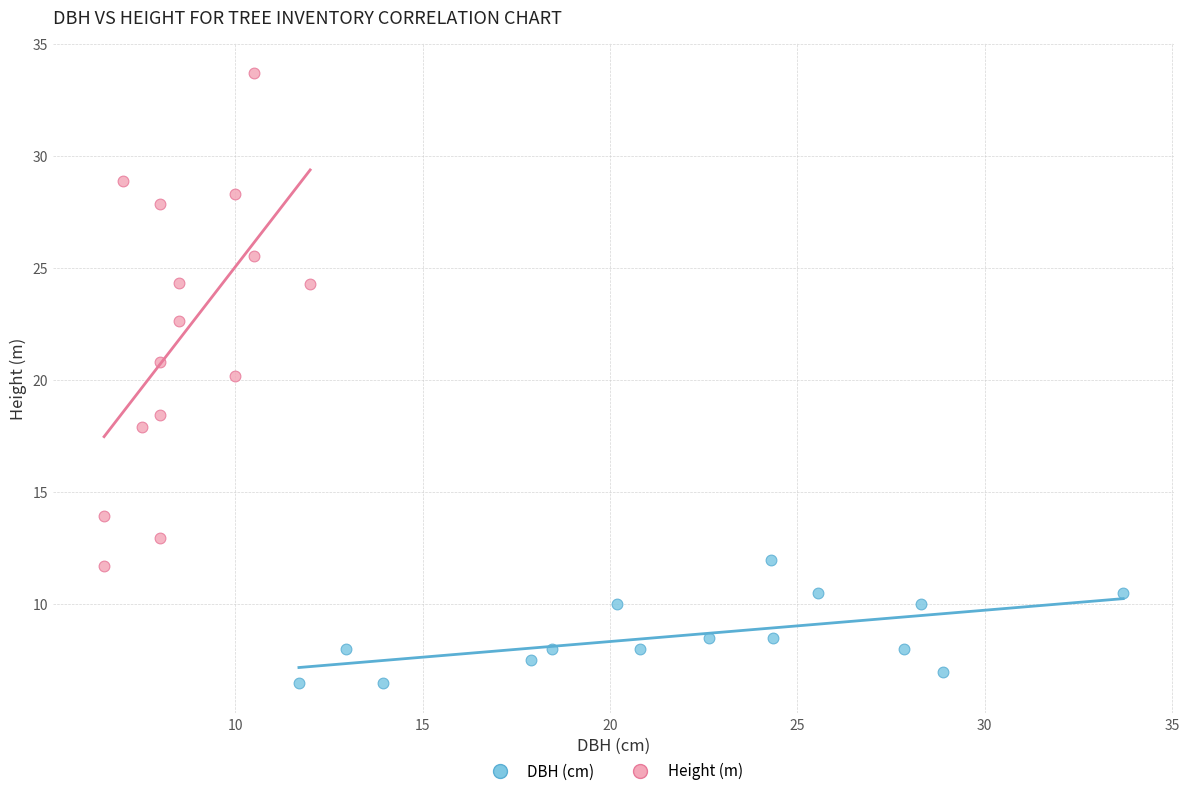

What are all the series names shown in the legend?

DBH (cm), Height (m)